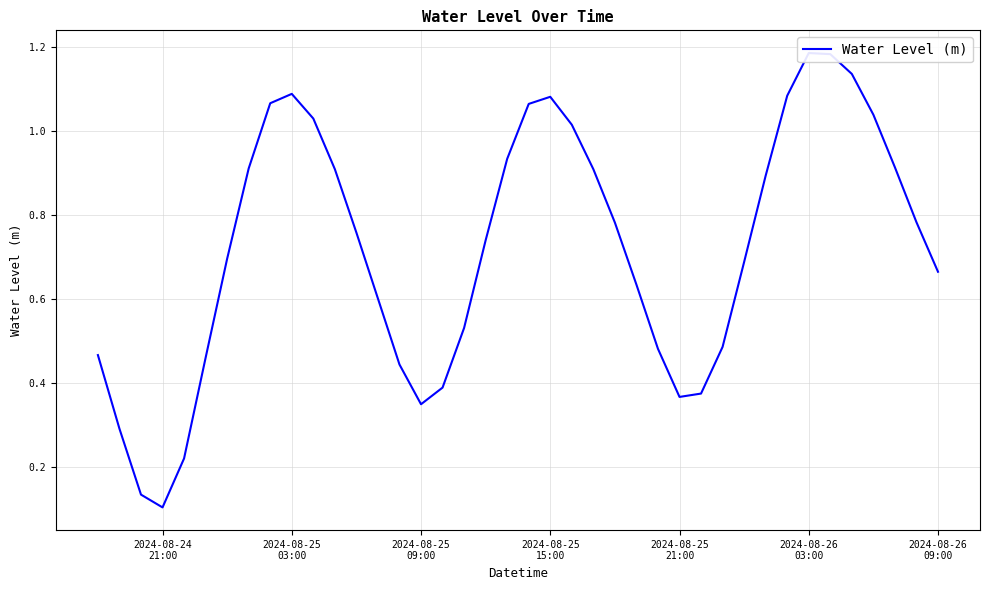

The value at 30 is 0.4. True or false?

False